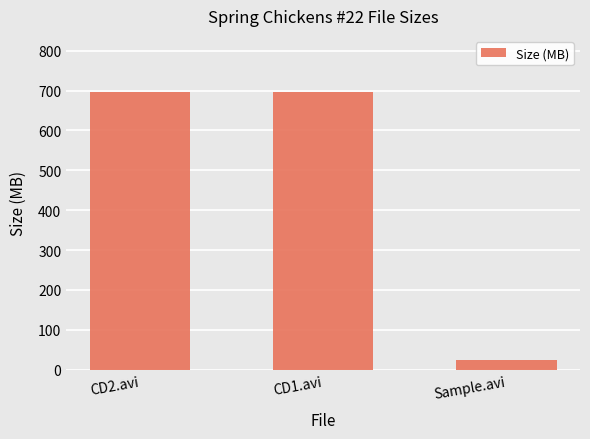

What is the average value?

472.7